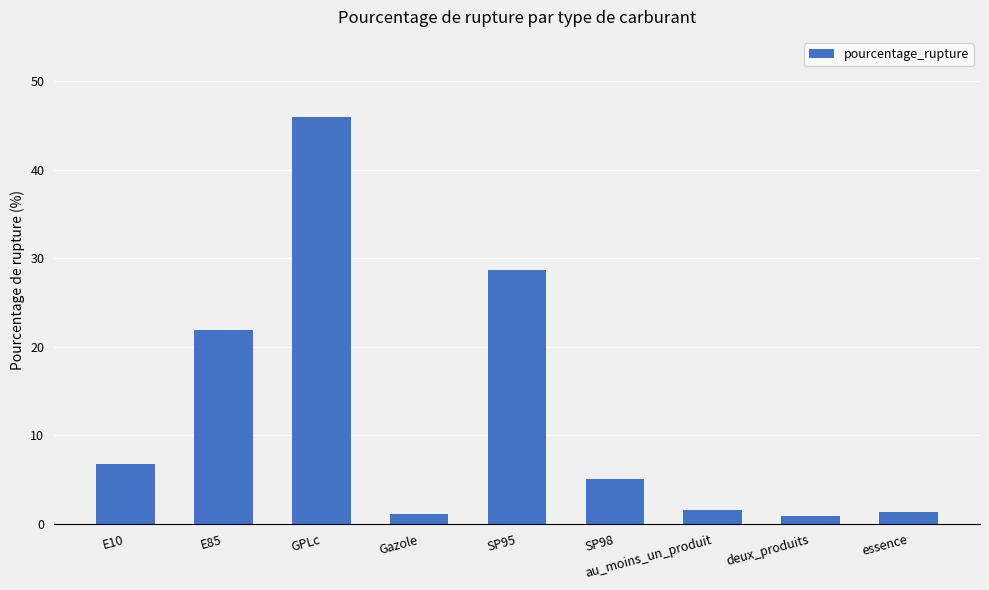

What is the minimum value shown in the chart?

0.9